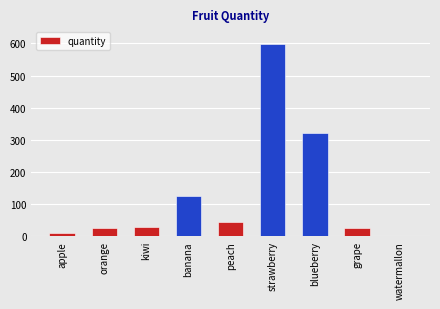

Is it true that the value at orange is 27?

True